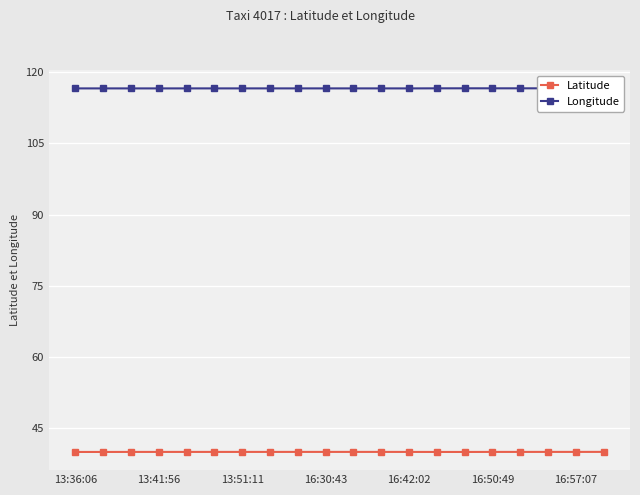

True or false: Longitude and Latitude cross at least once.

False